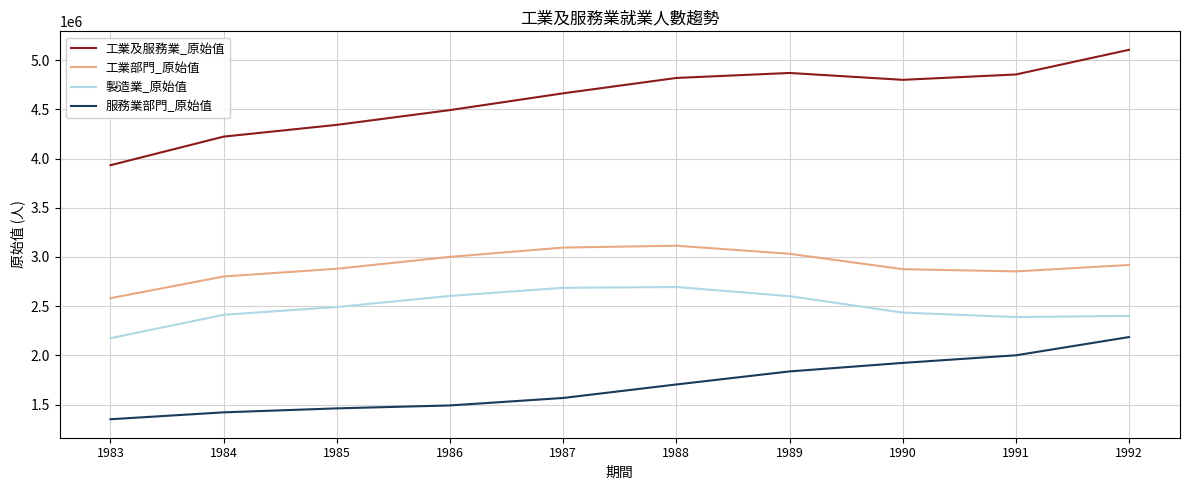

Does the chart display data point markers on the line(s)?

No